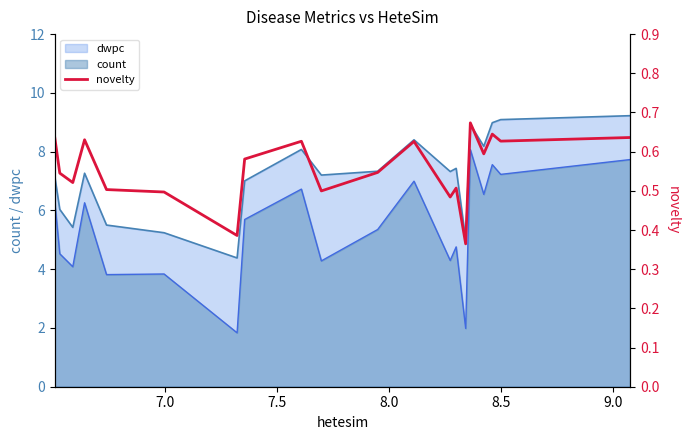

True or false: dwpc and count intersect in this chart.

False